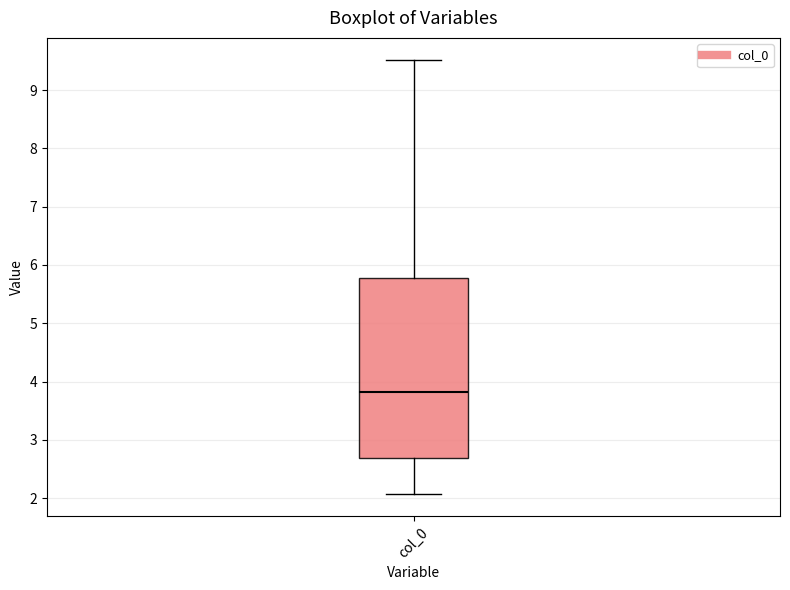

Read this box plot against the y-axis: the position of the median line, the range covered by the box, and the ends of both whiskers. The values are not printed on the chart, so give them approximately, as read against the axis.

median 3.8, box 2.7 to 5.8, whiskers 2.1 to 9.5